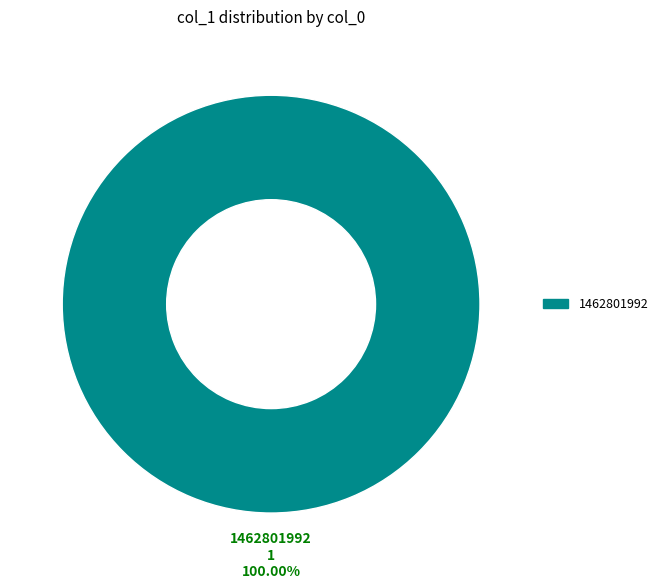

How many slices are in this pie chart?

1